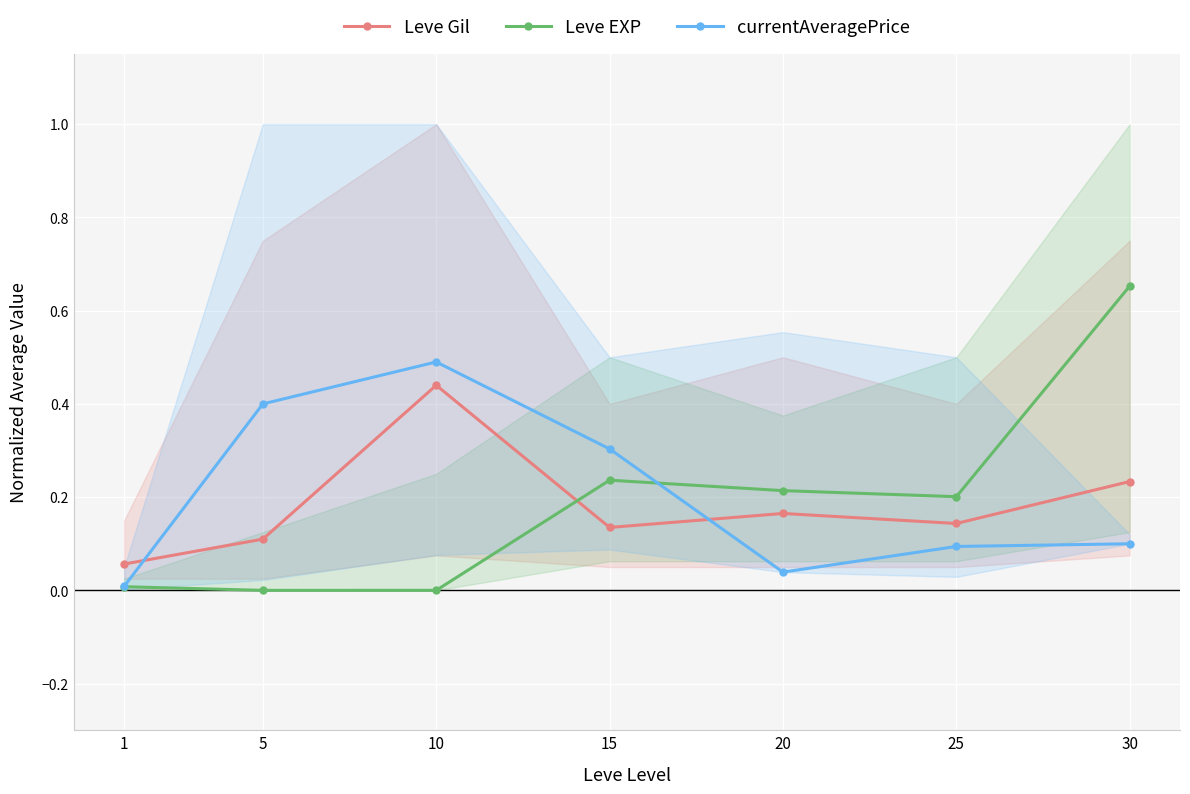

Which category has the highest value across all series?

30